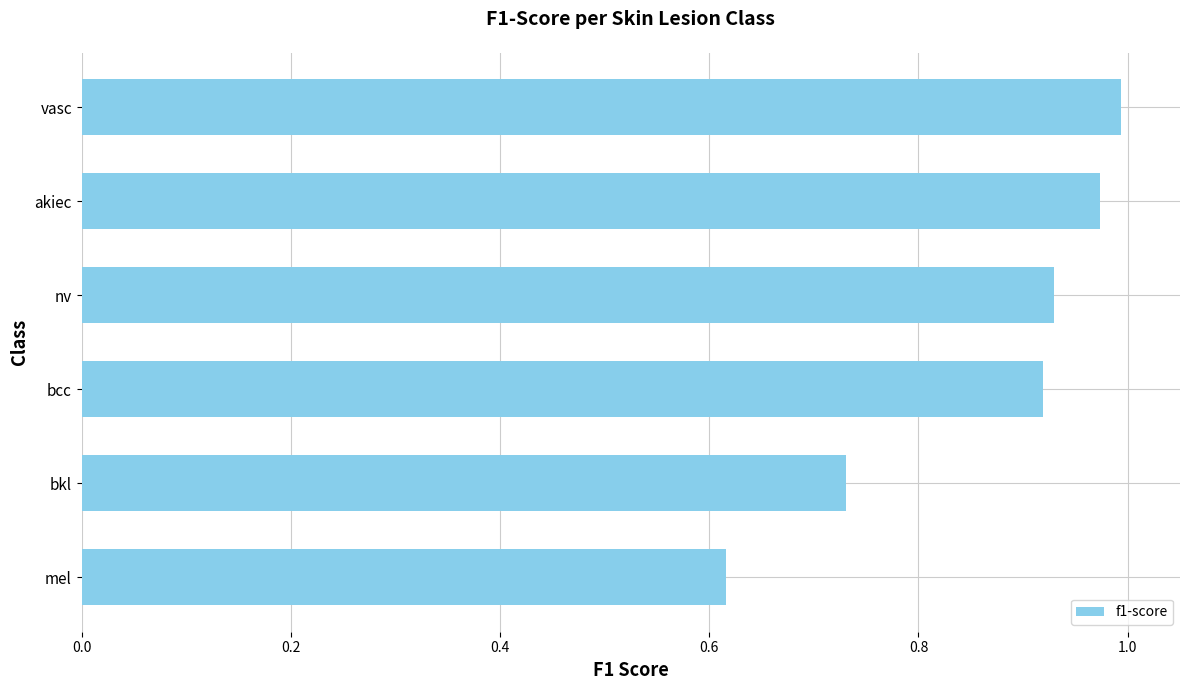

Which has a higher value, akiec or bkl?

akiec